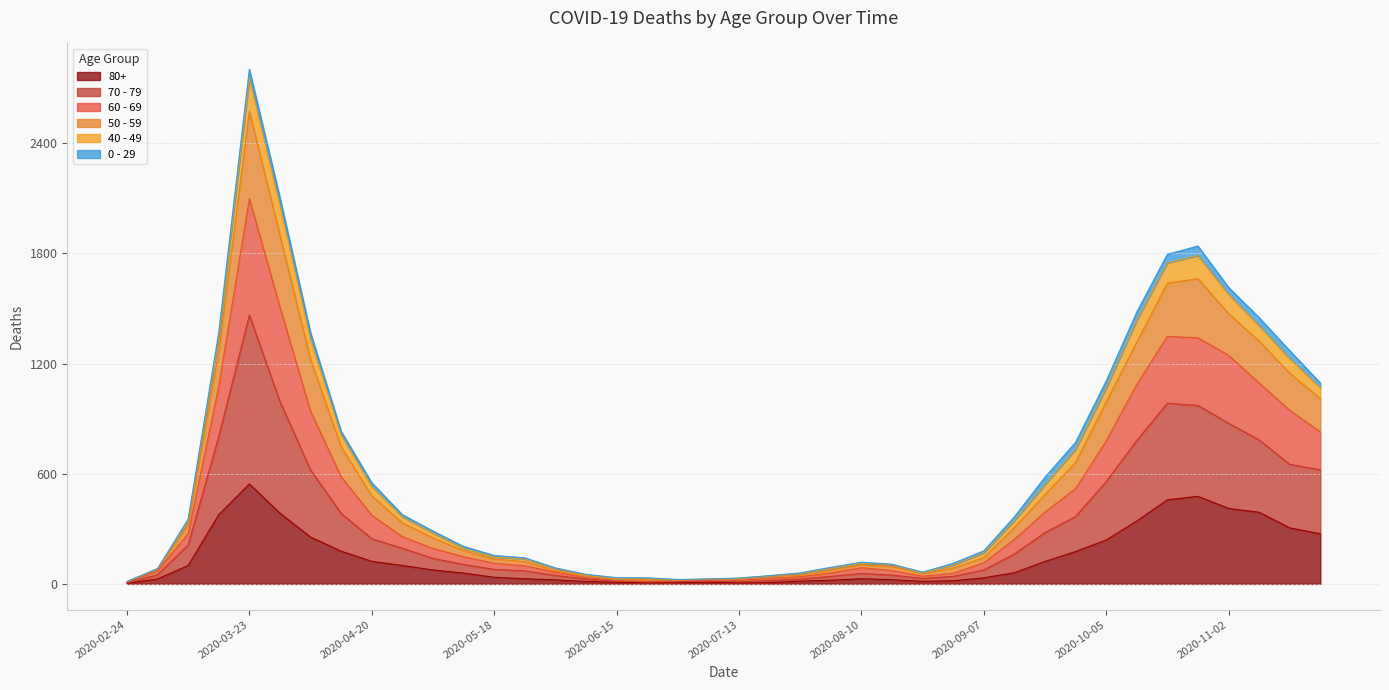

Which has a higher value, 2020-06-15 or 2020-04-06?

2020-04-06